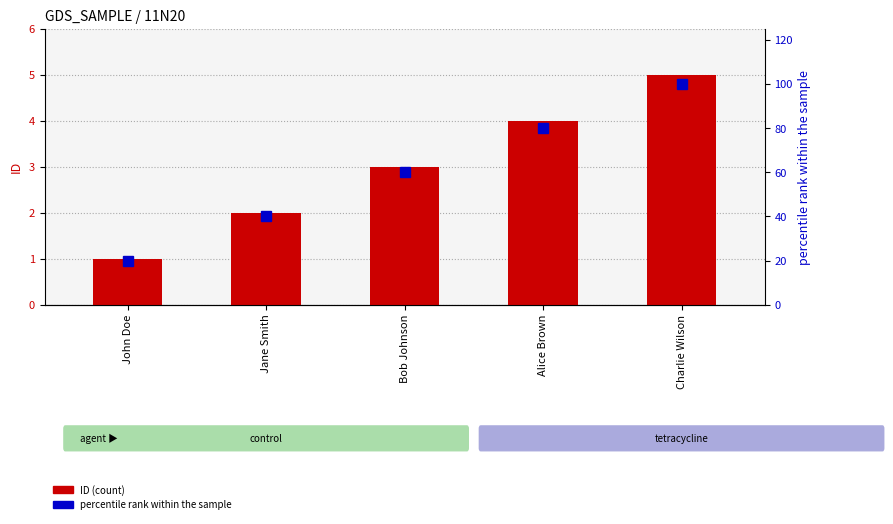

Is it true that ID equals 2 at Jane Smith?

True